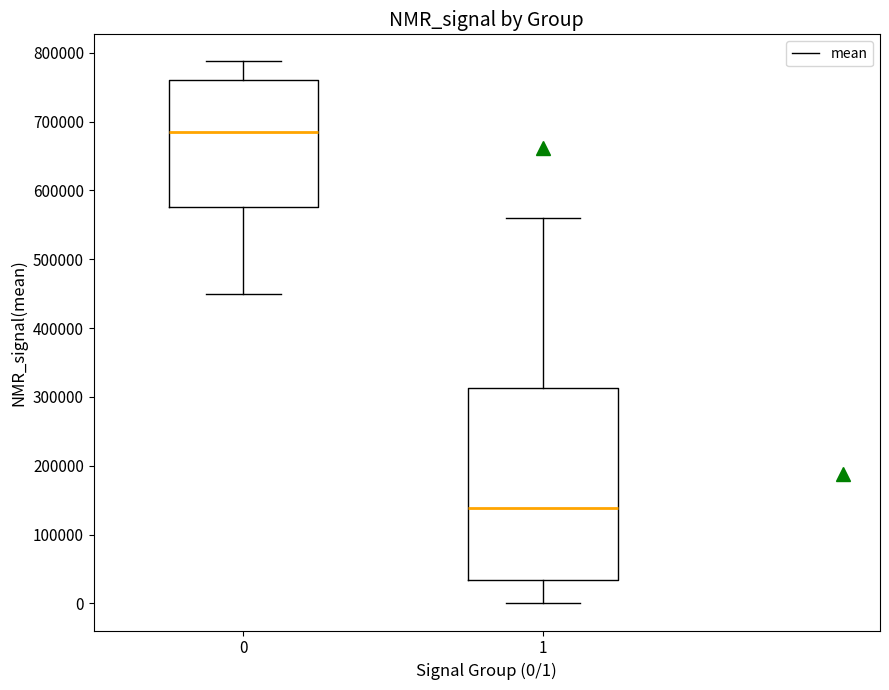

Where is the lower edge of the box at x = 0 on the y-axis? The values are not printed on the chart, so give them approximately, as read against the axis.

580000